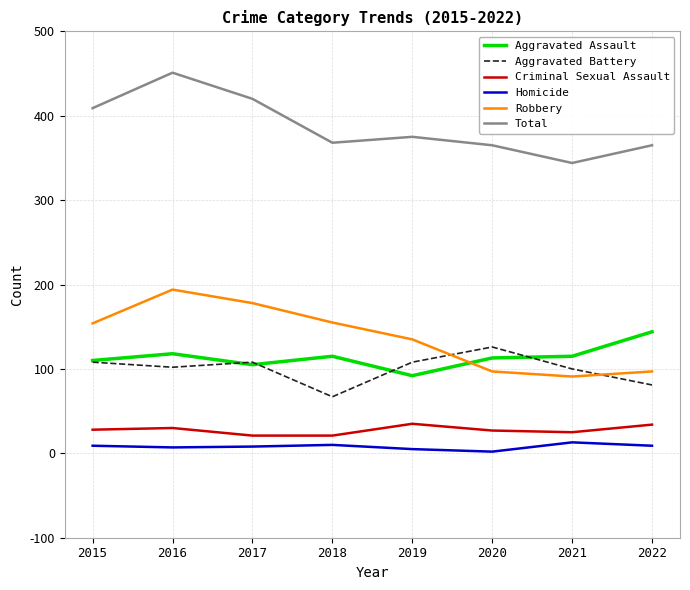

What is the spread (max minus min) of values at 2016?

444